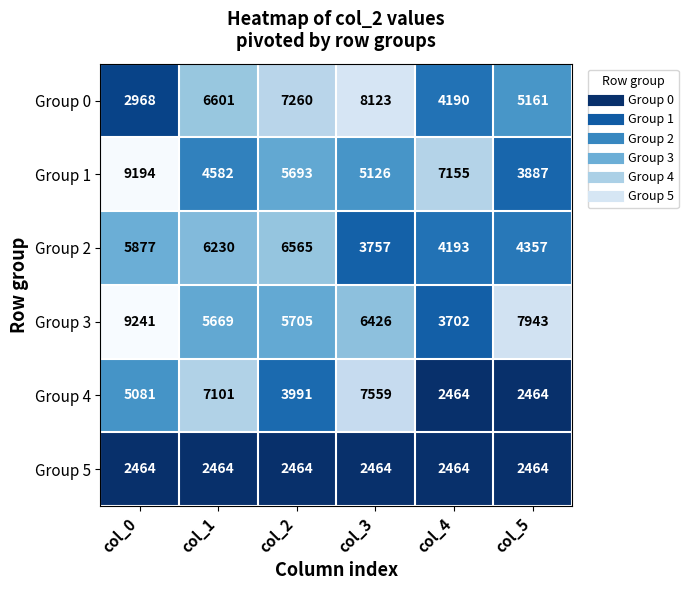

Which category has the highest value across all series?

col_0